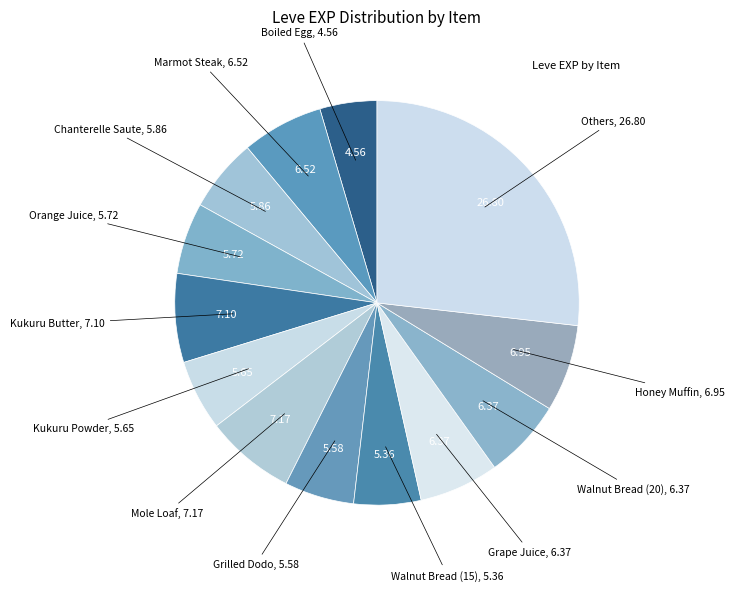

Count the number of slices in the pie.

13